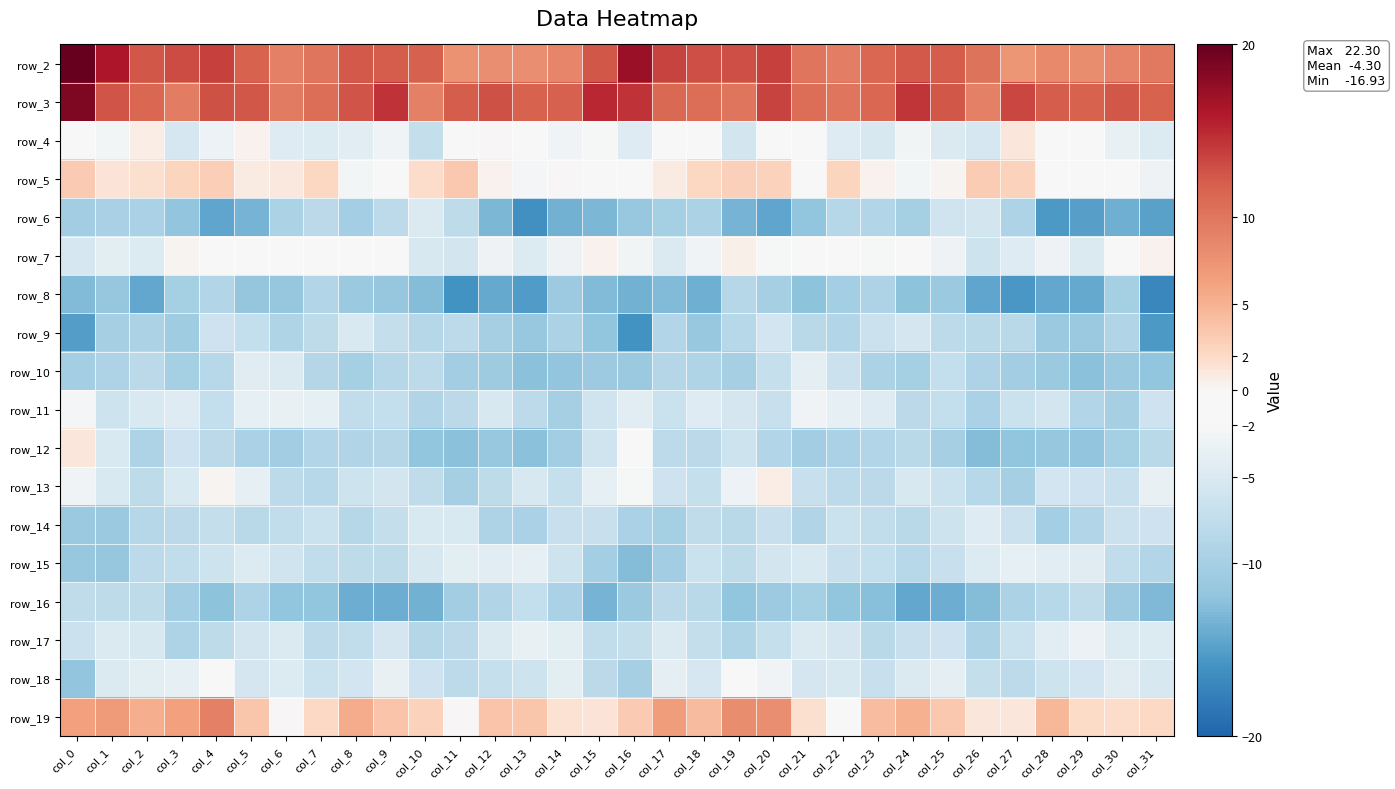

At which category does the chart reach its minimum across all series?

col_31